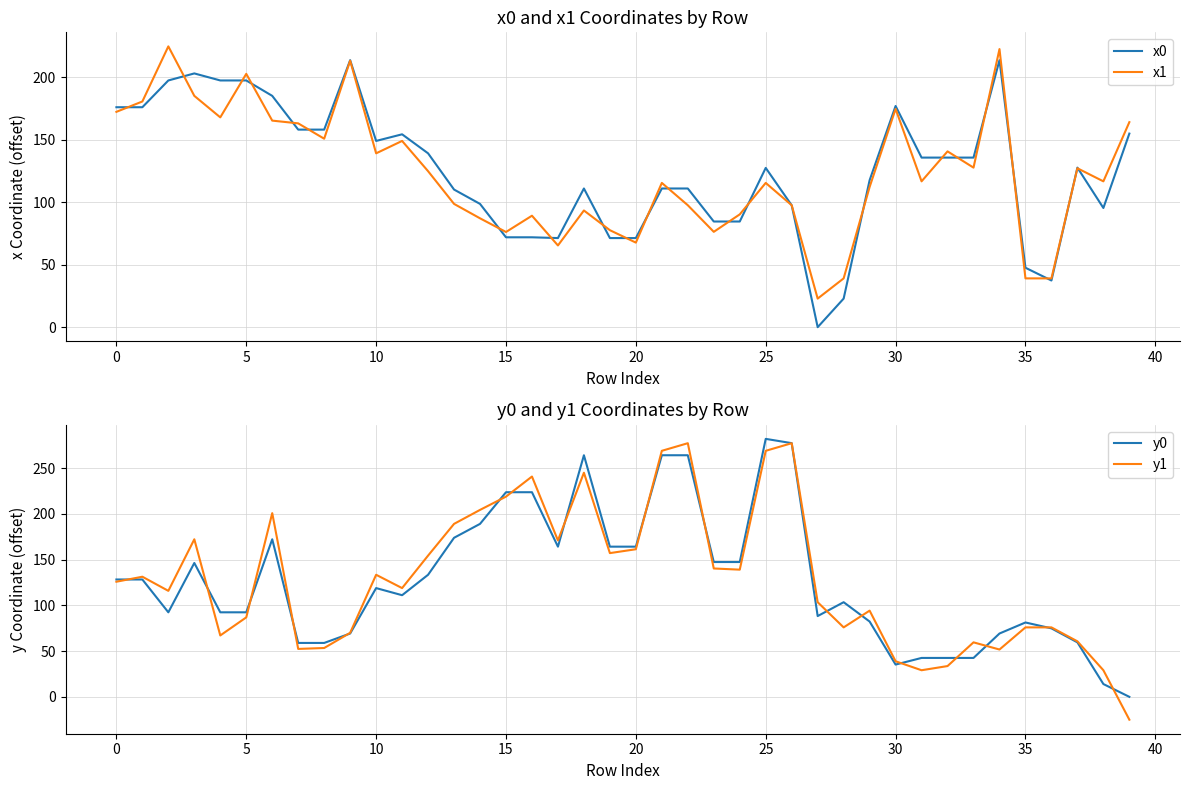

Reading left to right, what are all the values shown in this chart?

x0: 176.0	176.0	197.4	203.0	197.4	197.4	185.1	158.1	158.1	213.6	149.0	154.3	139.1	110.1	98.6	71.9	71.9	71.3	111.0	71.3	71.3	111.0	111.0	84.5	84.5	127.4	97.5	0.0	22.9	117.6	177.0	135.7	135.7	135.7	213.6	47.5	37.3	127.7	95.4	154.9
x1: 172.3	180.6	224.7	185.1	167.9	202.7	165.3	163.1	150.8	213.2	139.1	149.0	124.8	98.6	87.1	76.2	89.2	65.4	93.4	77.6	67.7	115.4	97.6	76.3	90.2	115.4	97.6	22.9	39.0	112.2	174.6	116.7	140.6	127.7	222.5	39.0	39.0	127.1	116.7	164.0
y0: 128.2	128.2	92.4	146.3	92.4	92.4	172.2	58.9	58.9	69.2	118.8	111.1	133.4	173.8	189.0	223.6	223.6	164.1	264.0	164.1	164.1	264.0	264.0	147.3	147.3	281.9	277.2	88.3	103.4	82.3	35.3	42.5	42.5	42.5	69.2	81.3	74.8	59.6	14.0	0.0
y1: 125.8	131.3	115.8	172.2	67.1	86.8	200.7	52.4	53.4	70.0	133.4	118.8	154.3	189.0	204.3	218.8	240.8	170.9	244.9	157.1	161.3	268.9	277.2	140.3	139.0	268.9	277.2	103.4	75.9	94.2	38.9	29.1	33.6	59.6	51.7	75.9	75.9	60.7	29.1	-25.0